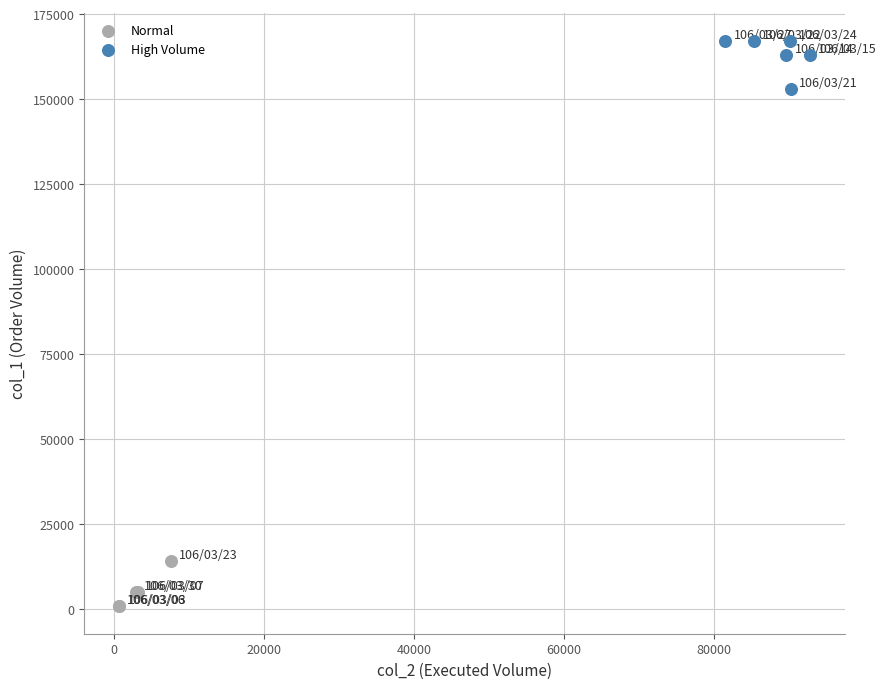

Which series contains the highest Y value?

High Volume